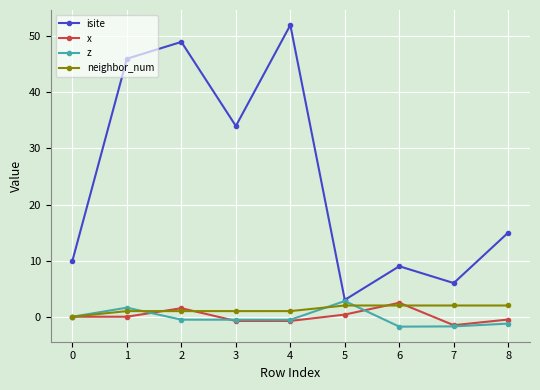

At which category does isite reach its first local peak?

2